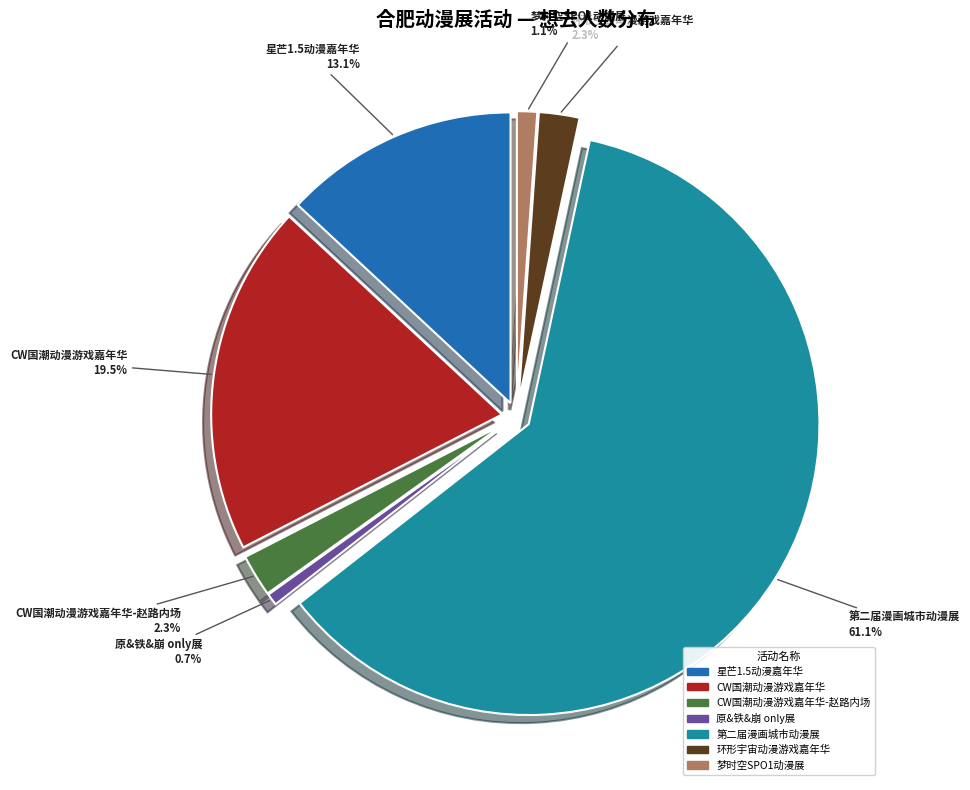

What portion of the pie excludes CW国潮动漫游戏嘉年华-赵路内场?

97.7%